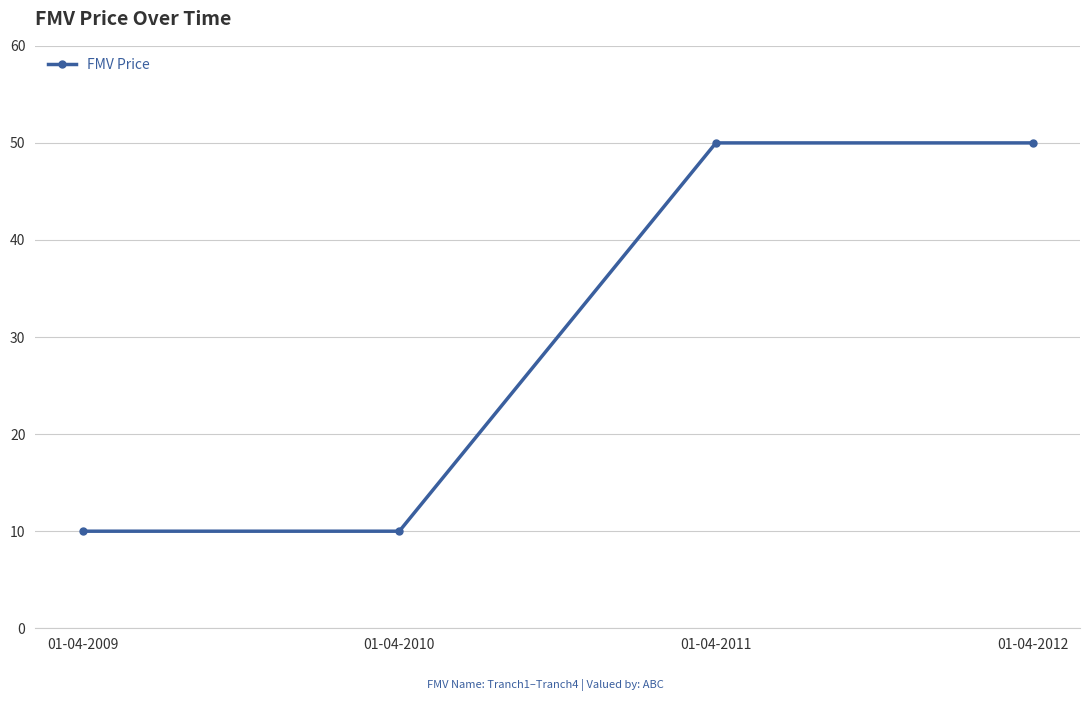

Approximately how many times larger is the value at 01-04-2010 compared to 01-04-2012?

0.2